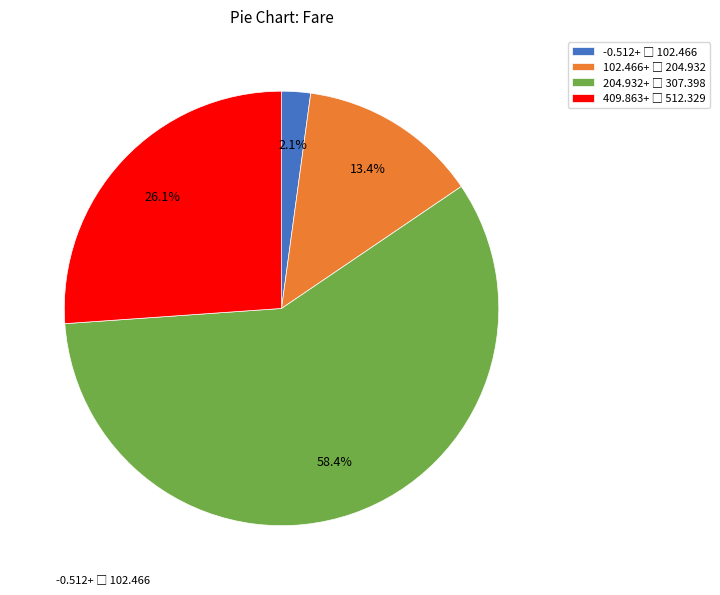

Is there a majority slice in this chart?

Yes